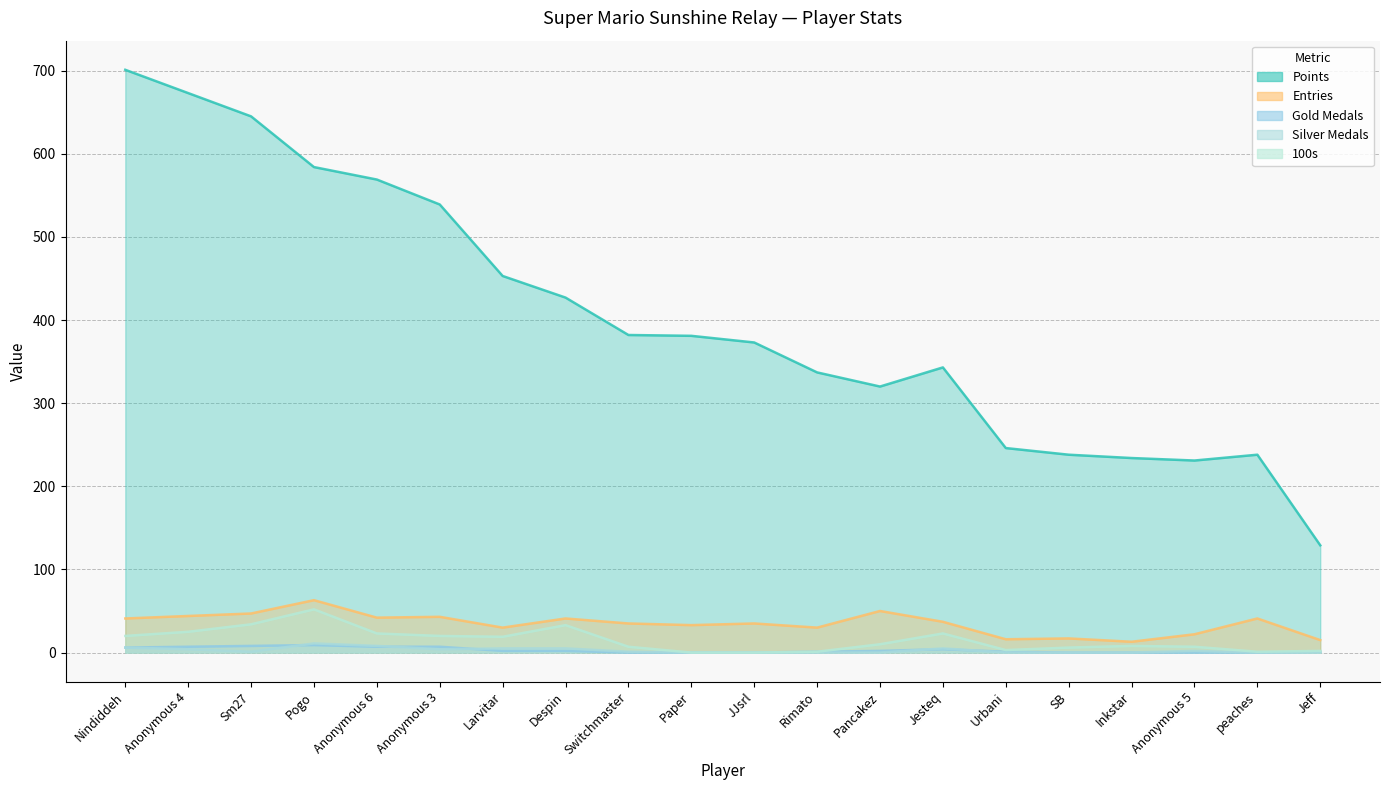

What is the difference between the maximum and second lowest values in the 100s series?

52